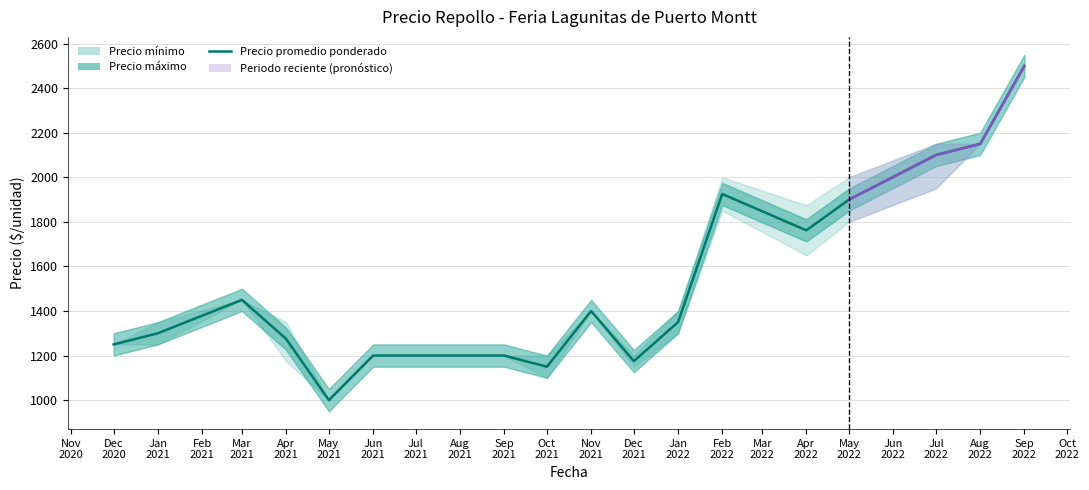

How many data points does each series have?

17